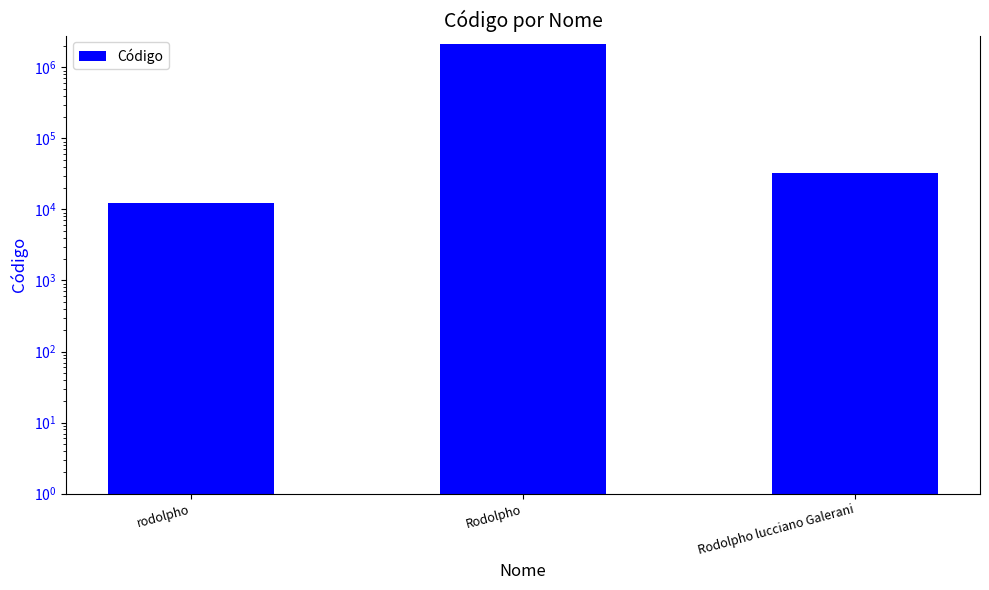

List the labels in order of value, largest first.

Rodolpho, Rodolpho lucciano Galerani, rodolpho